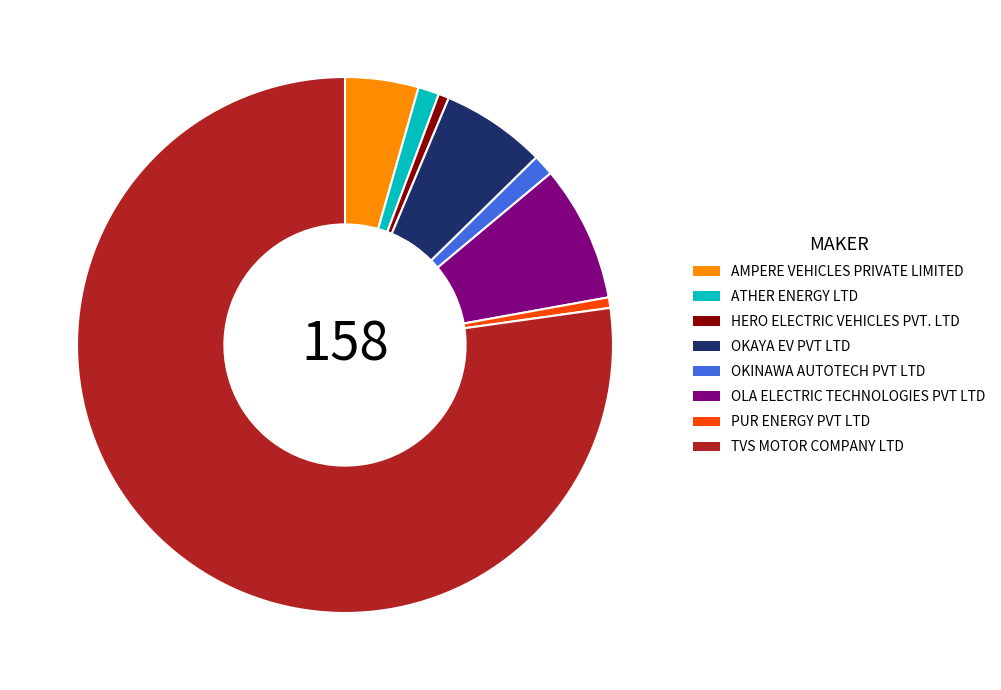

Is there any slice that represents more than half of the pie?

Yes